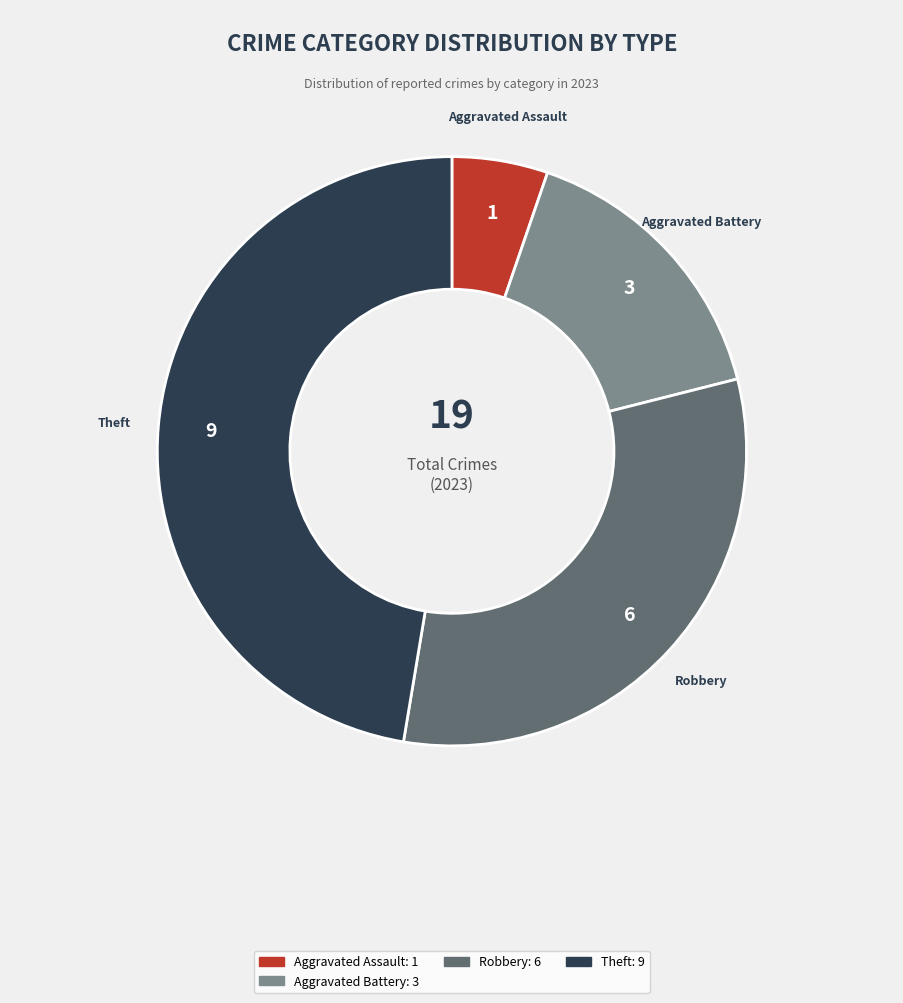

Is there a majority slice in this chart?

No